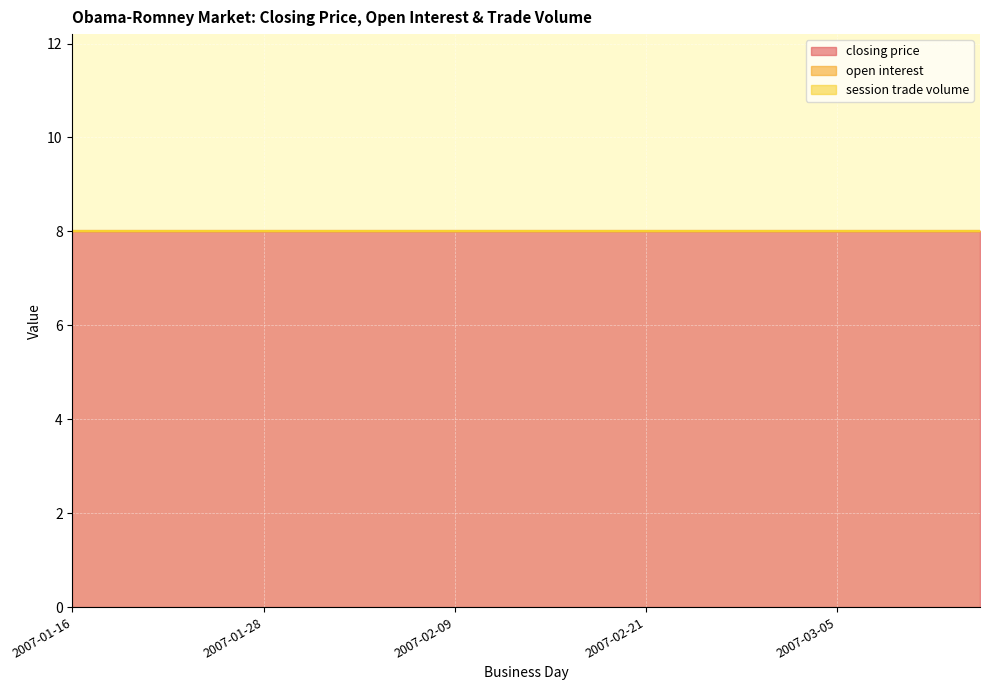

At which label is open interest closest to 0?

2007-01-16